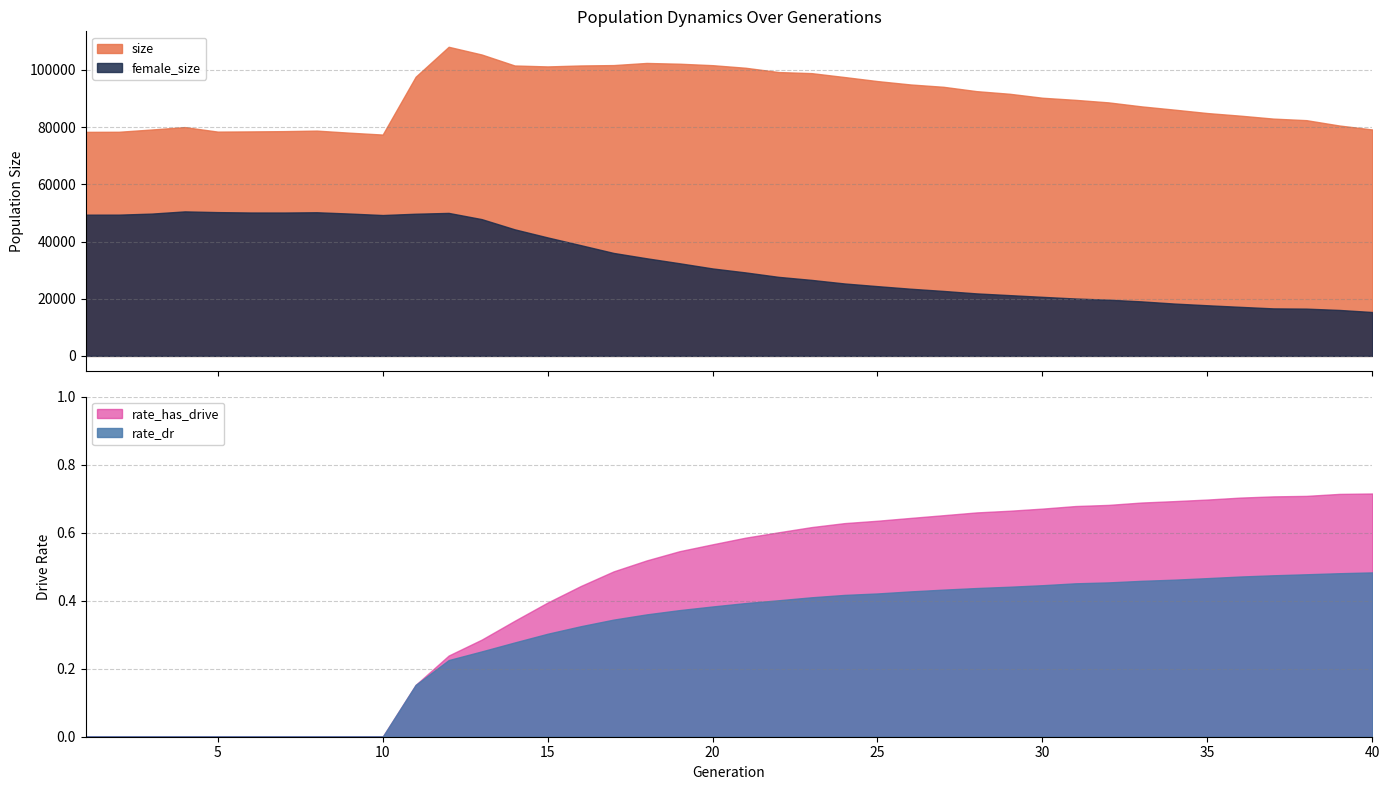

How many lines are shown in the chart?

4